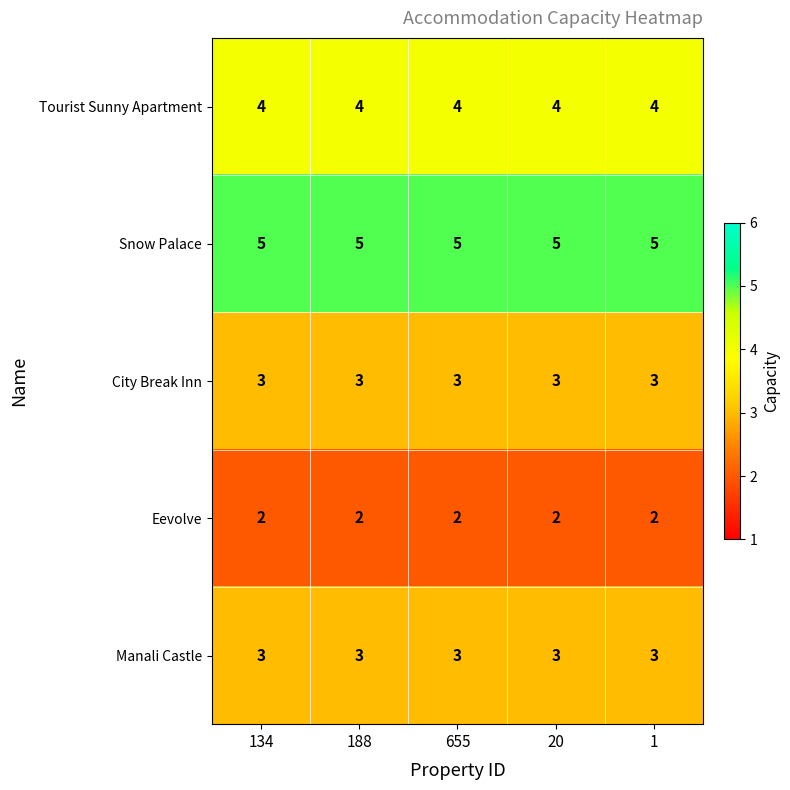

What is the sum of the Manali Castle values at 188 and 655?

6